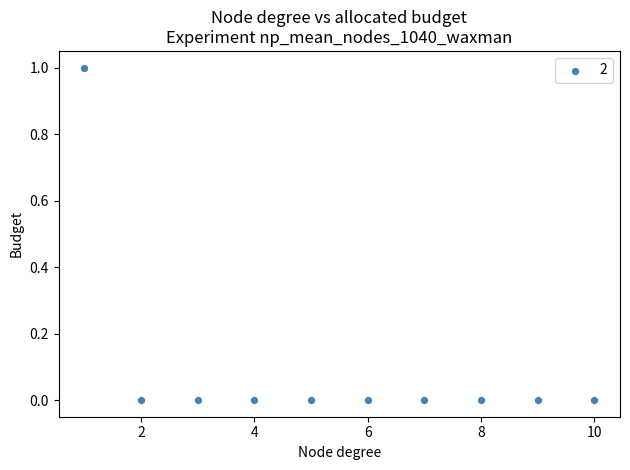

What is the average X value?

6